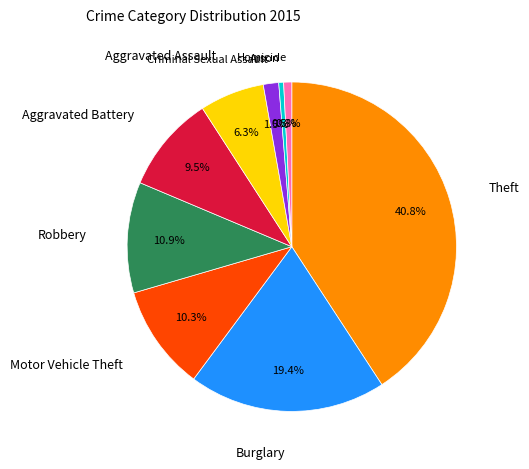

Is there any slice that represents more than half of the pie?

No